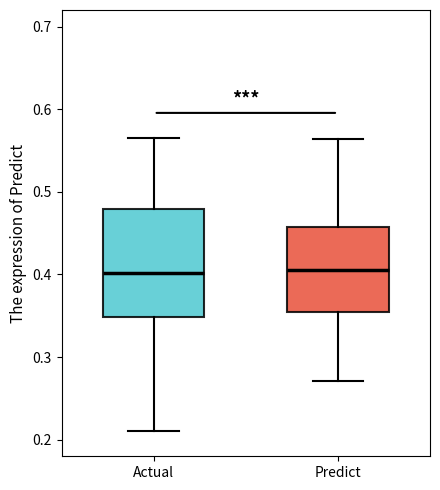

Reading left to right, read every box against the y-axis: the position of its median line, the range the box covers, and the ends of its whiskers. The values are not printed on the chart, so give them approximately, as read against the axis.

Actual: median 0.40, box 0.35 to 0.48, whiskers 0.21 to 0.57
Predict: median 0.41, box 0.35 to 0.46, whiskers 0.27 to 0.56